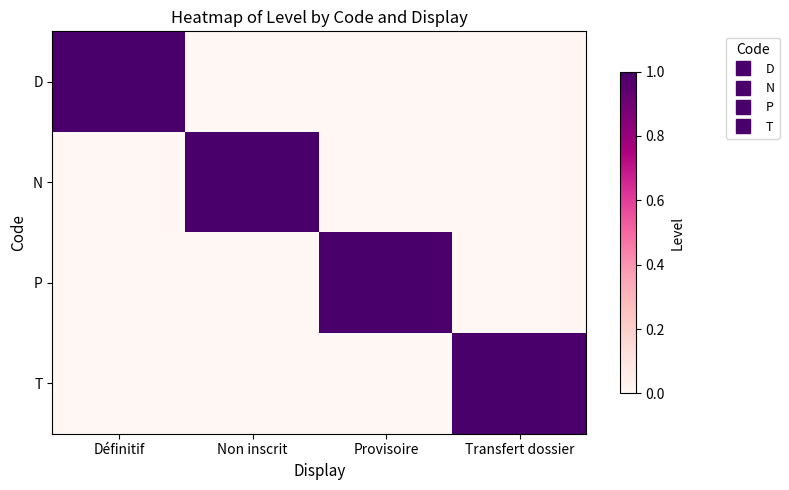

What is the spread (max minus min) of values at Transfert dossier?

1